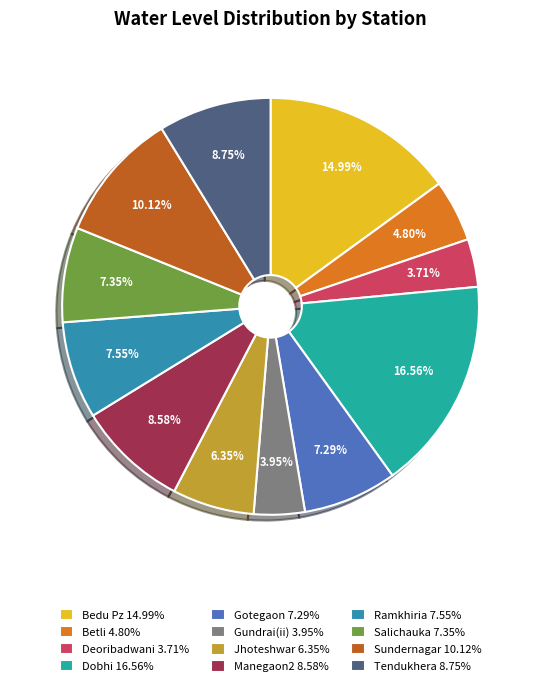

Does Bedu Pz represent more than half of the total?

No